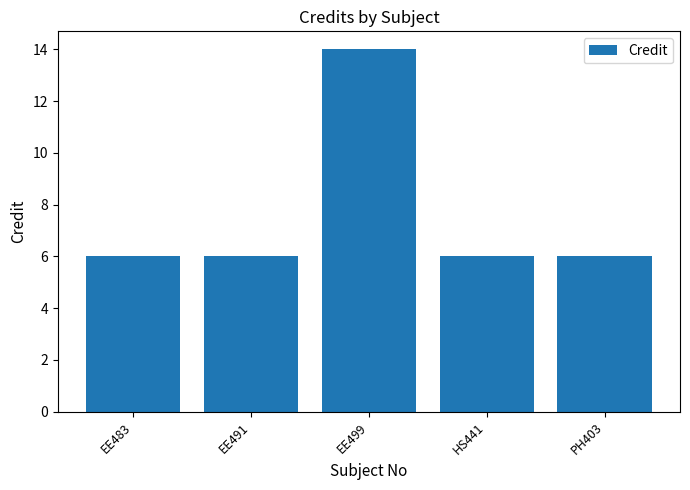

Count the values in the range 6 to 7.

4